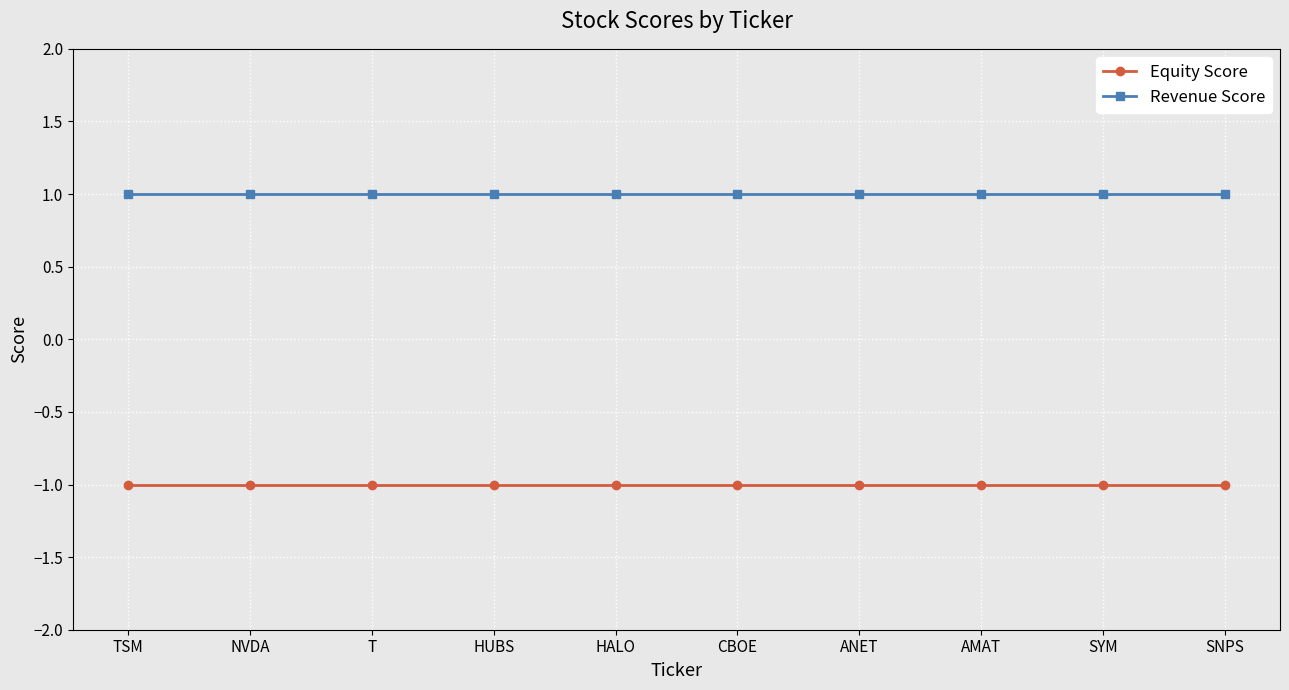

True or false: Revenue Score and Equity Score cross at least once.

False